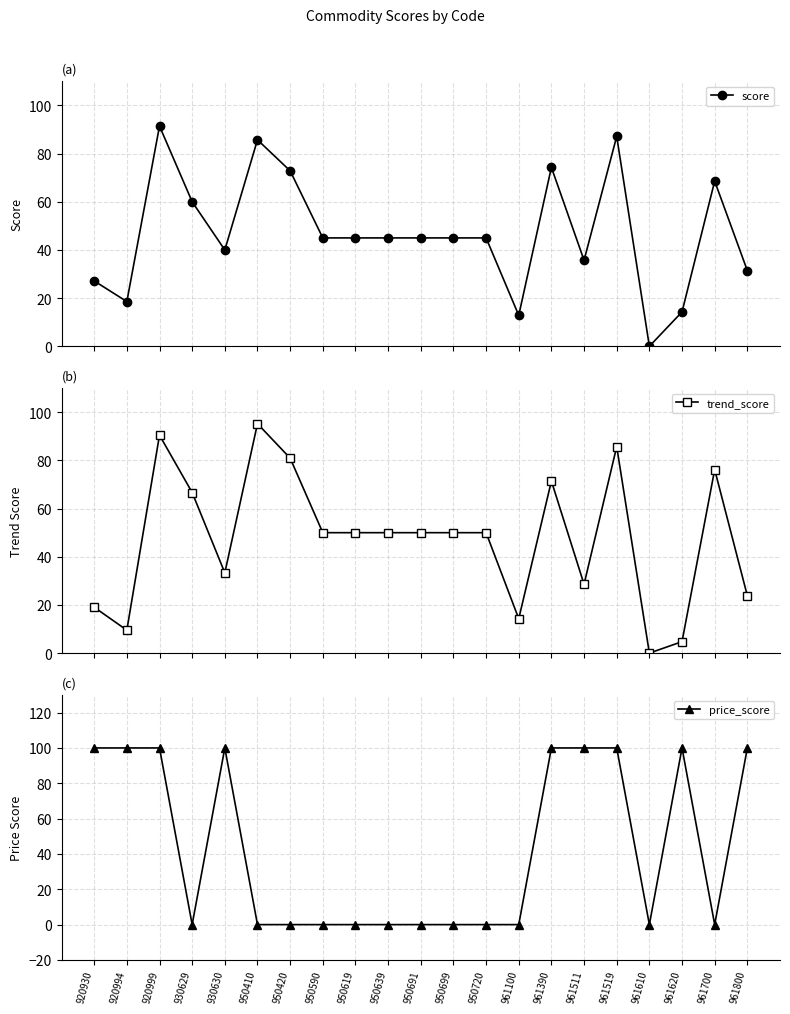

What is the value of the trend_score point at the 19th from the left?

4.8